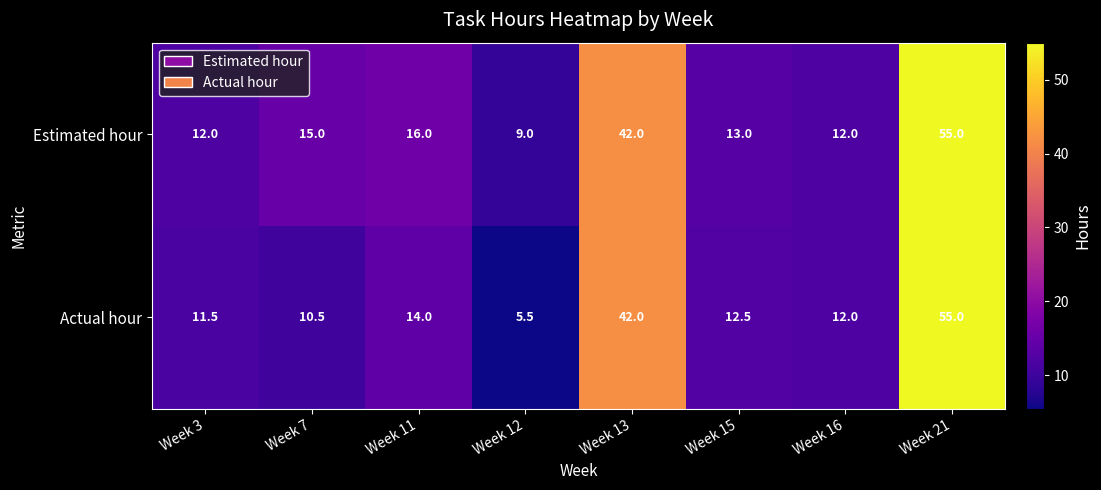

Which series has the largest total across all categories?

Estimated hour